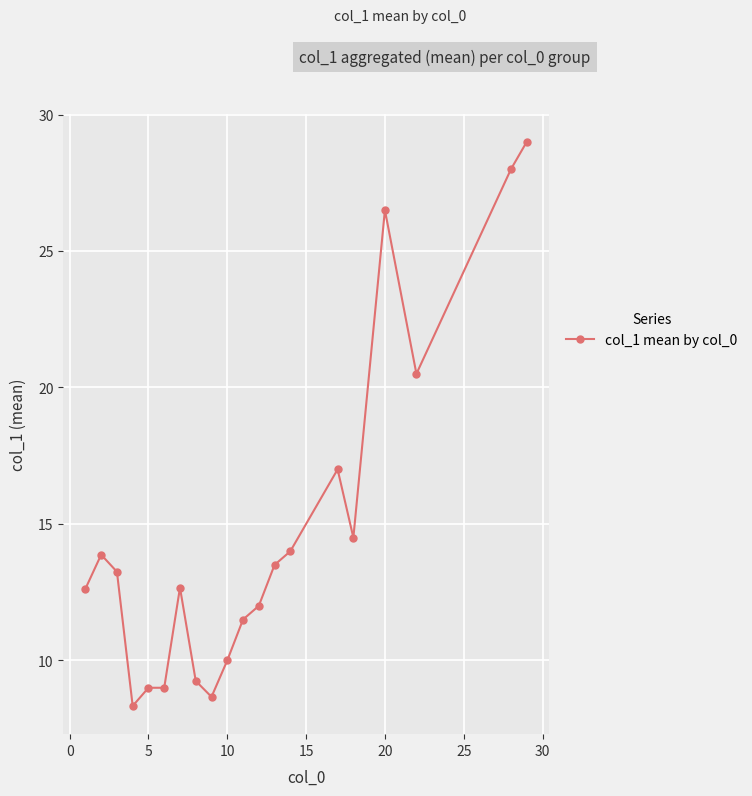

How many data points are above 13?

10